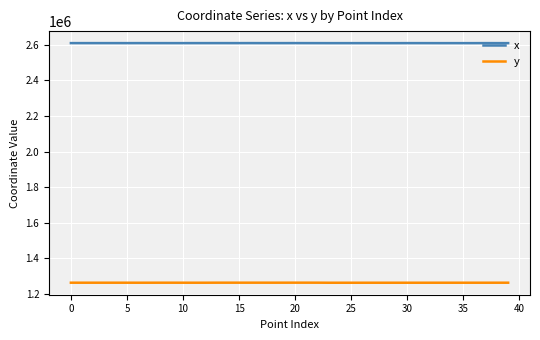

What is the smallest value displayed?

1263784.4